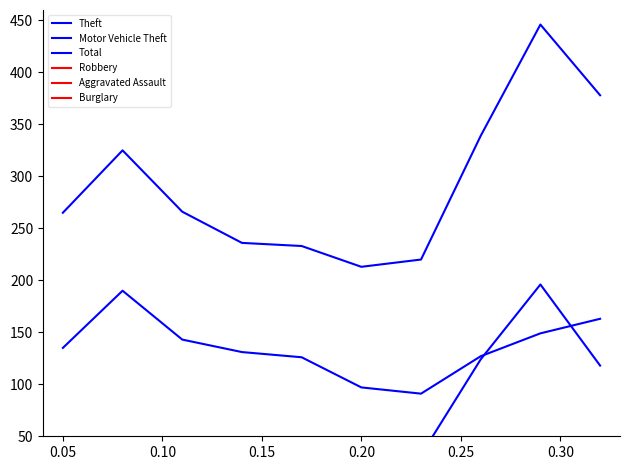

Is this an area chart (filled region under the line)?

No